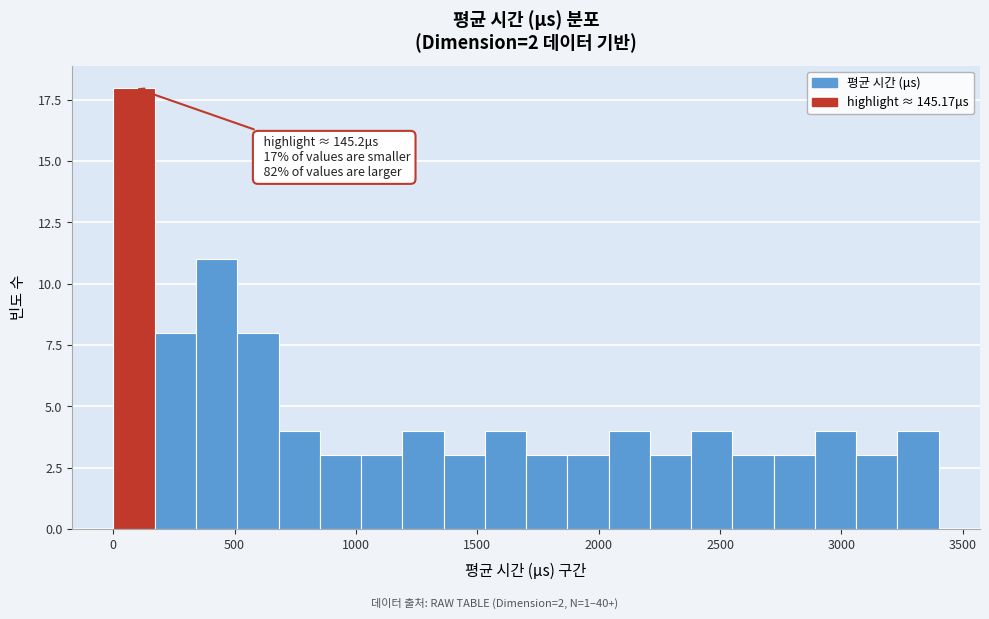

Around what value on the x-axis is the tallest bar? Give the approximate position of its centre, as read against the axis.

100